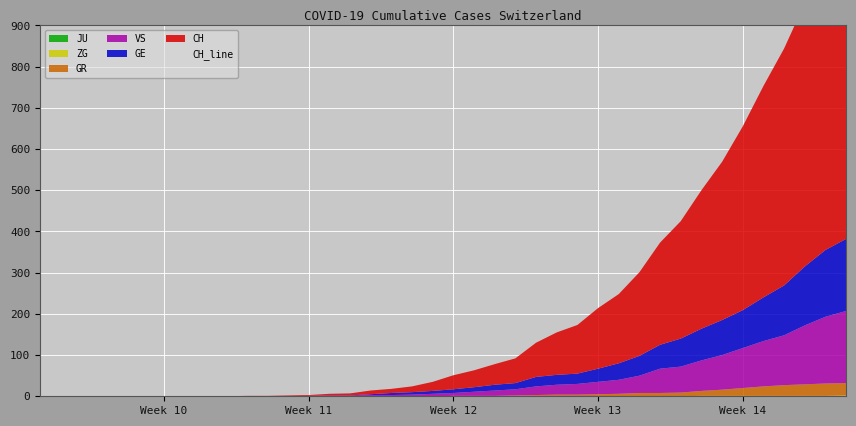

Which series has the largest range (max minus min)?

CH